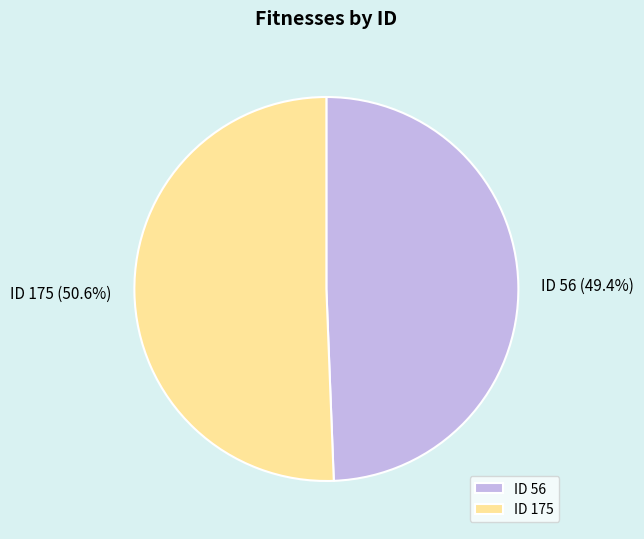

Which category has the smallest portion of the pie?

ID 56